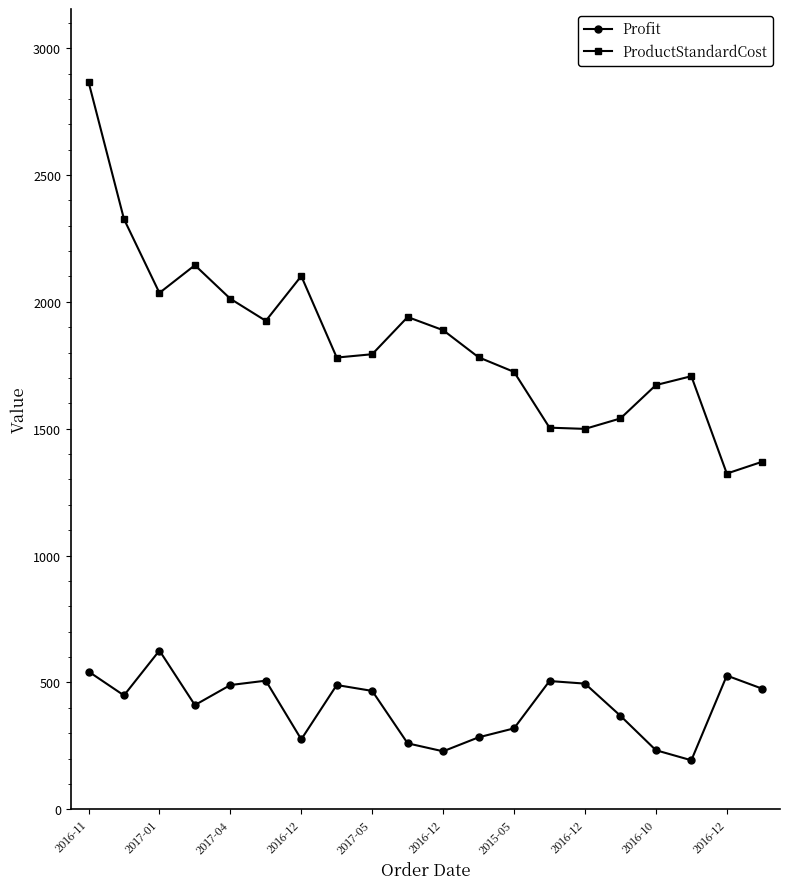

True or false: Profit and ProductStandardCost intersect in this chart.

False